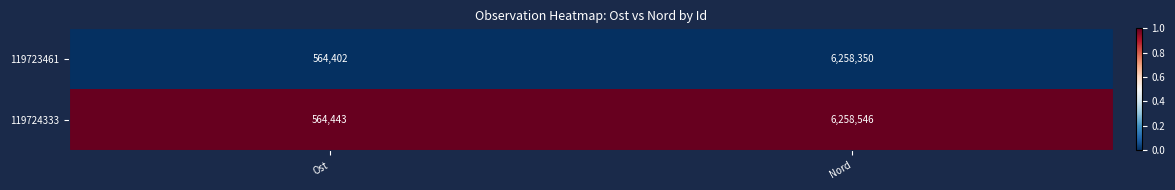

List the series in order of their peak value, highest first.

119724333, 119723461